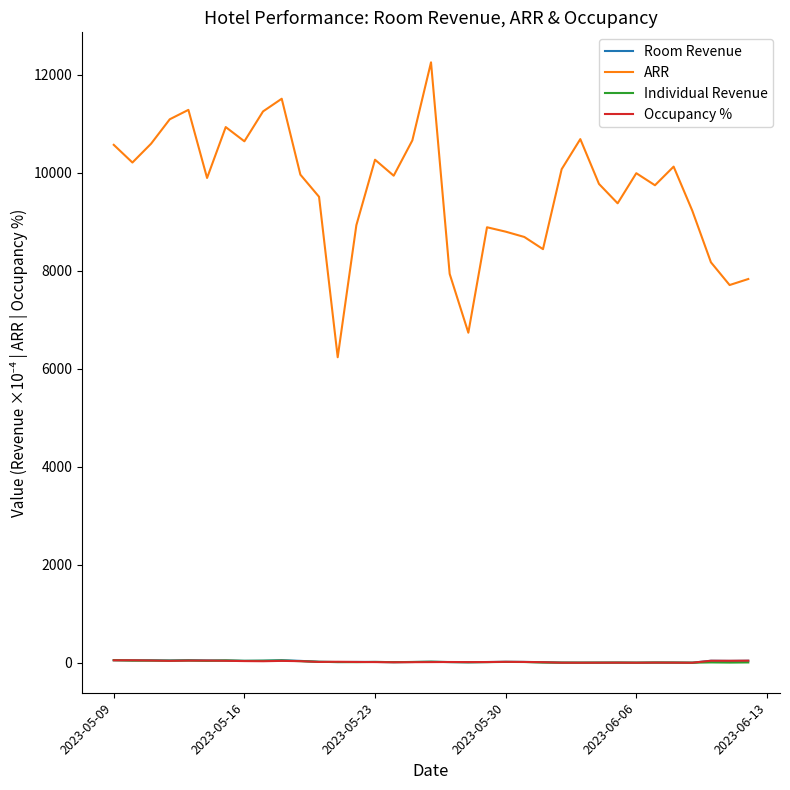

What is the greatest value displayed?

12250.5